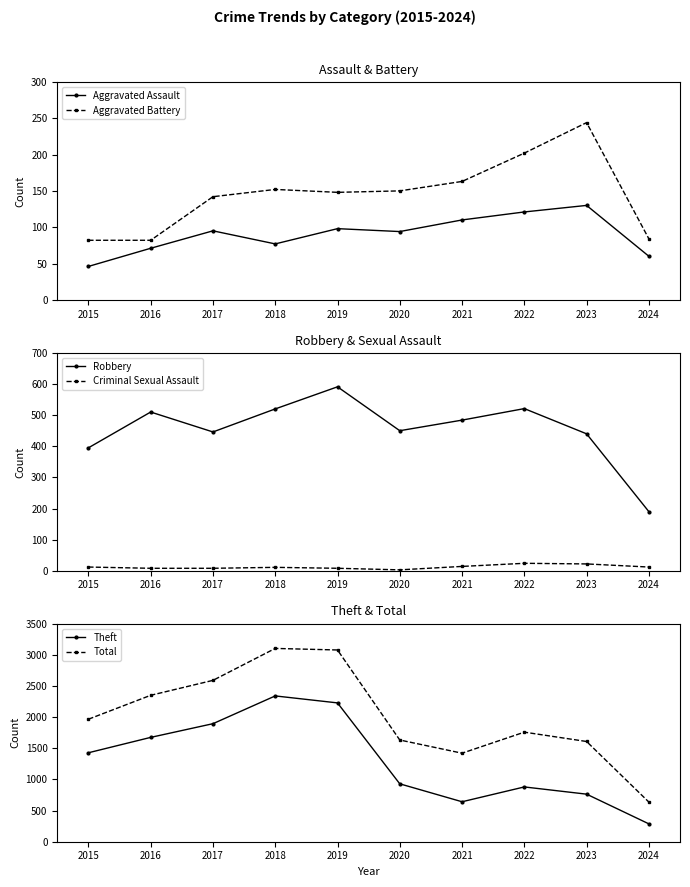

True or false: Robbery has more than 1 interior local peaks.

True